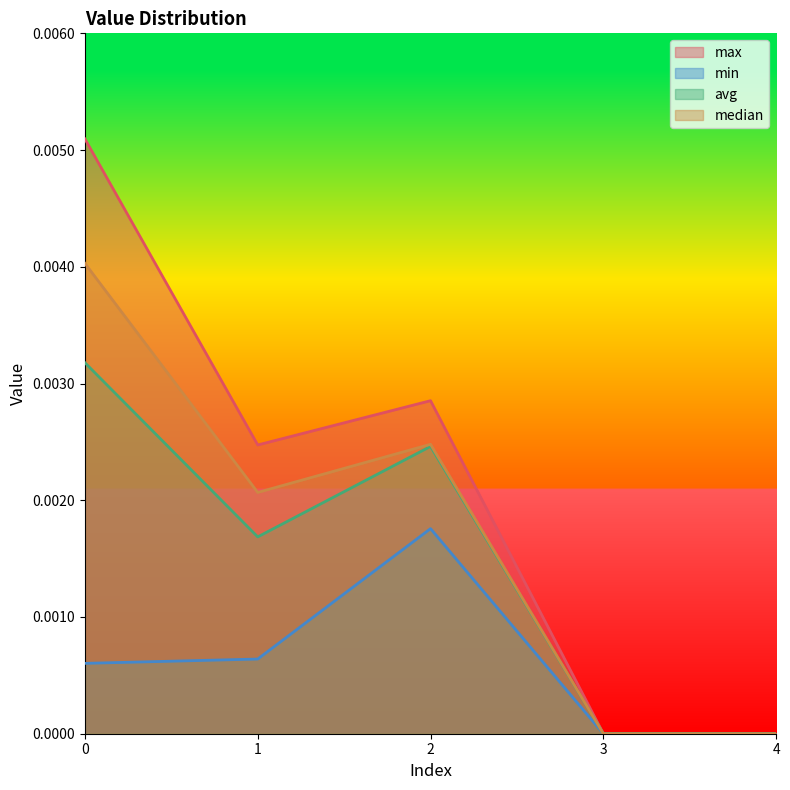

Is it true that min equals 0.0 at 3?

True